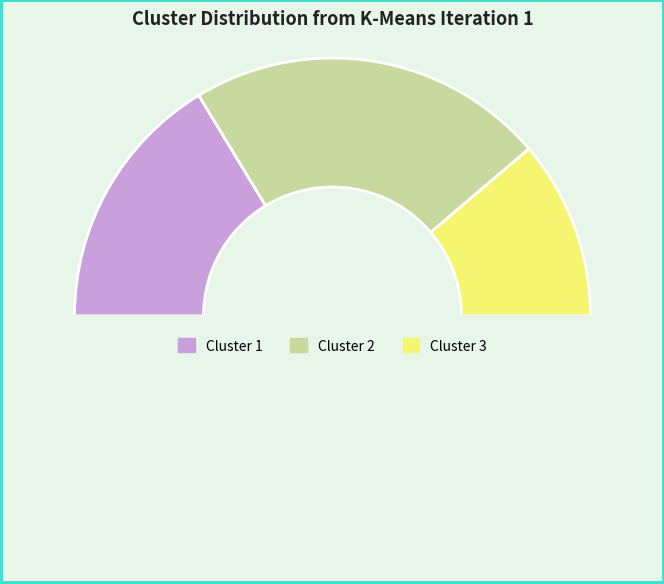

What is the smallest slice in the pie chart?

Cluster 3